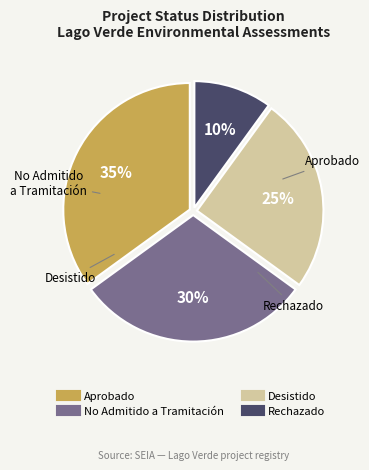

The No Admitido a Tramitación slice represents 30% of the pie. True or false?

True